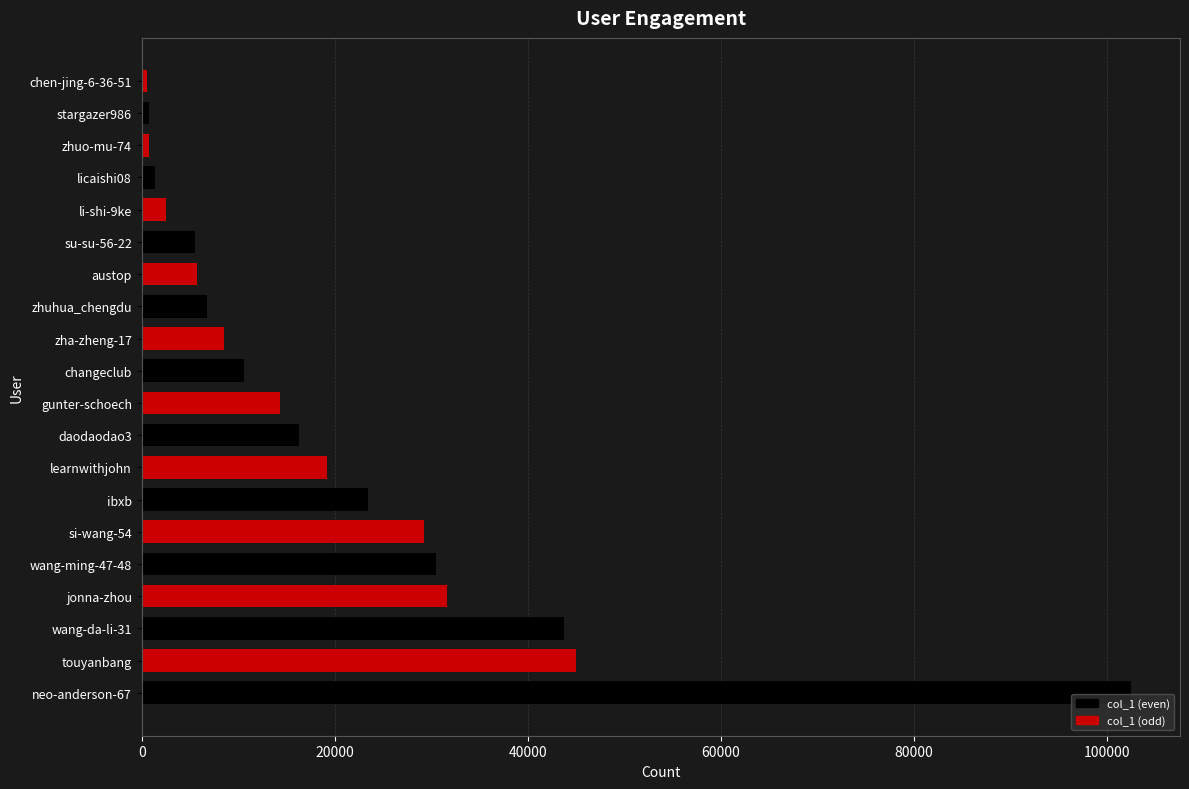

Between wang-ming-47-48 and daodaodao3, which is larger?

wang-ming-47-48